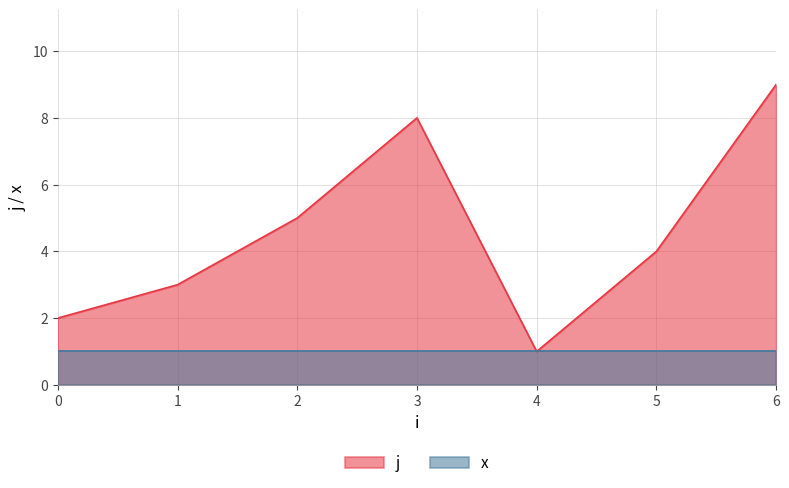

Where is the first local minimum?

4